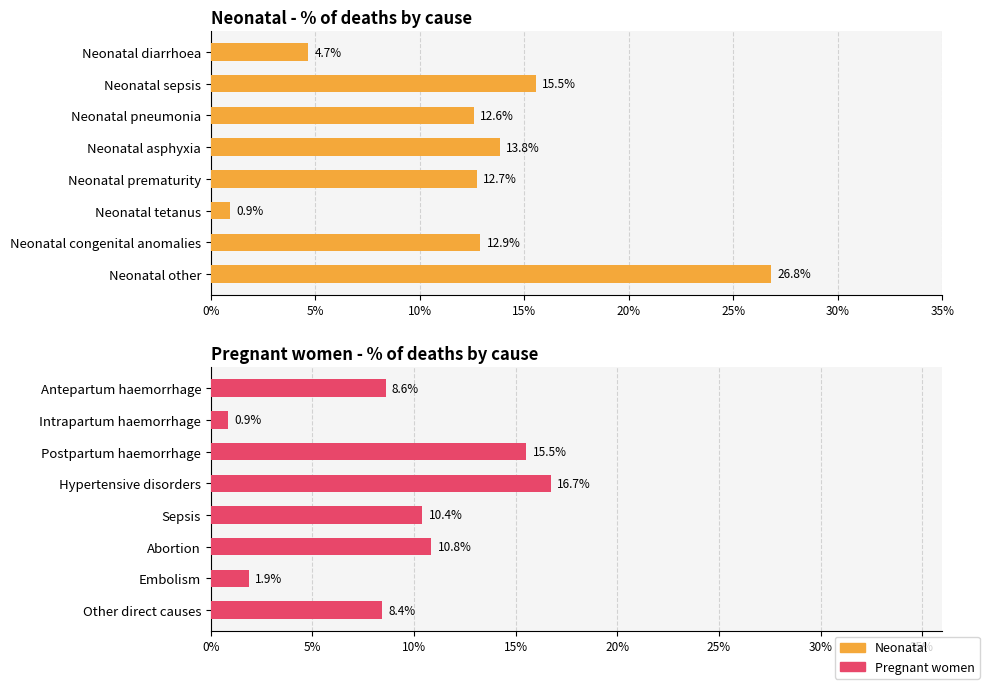

Between Neonatal tetanus and Neonatal congenital anomalies, which is larger?

Neonatal congenital anomalies